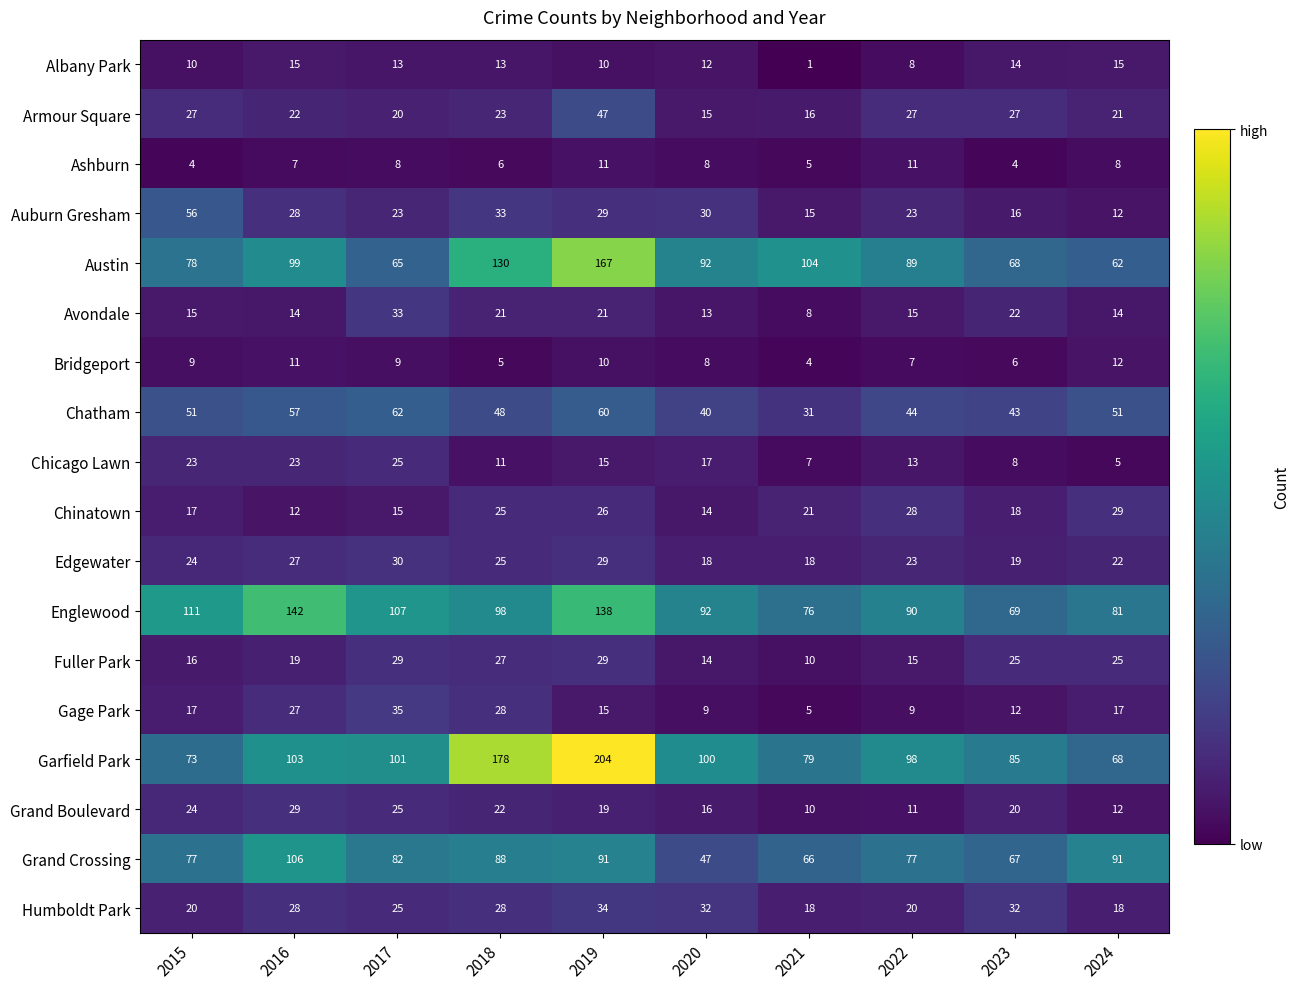

Which series changed the most between 2017 and 2022?

Gage Park